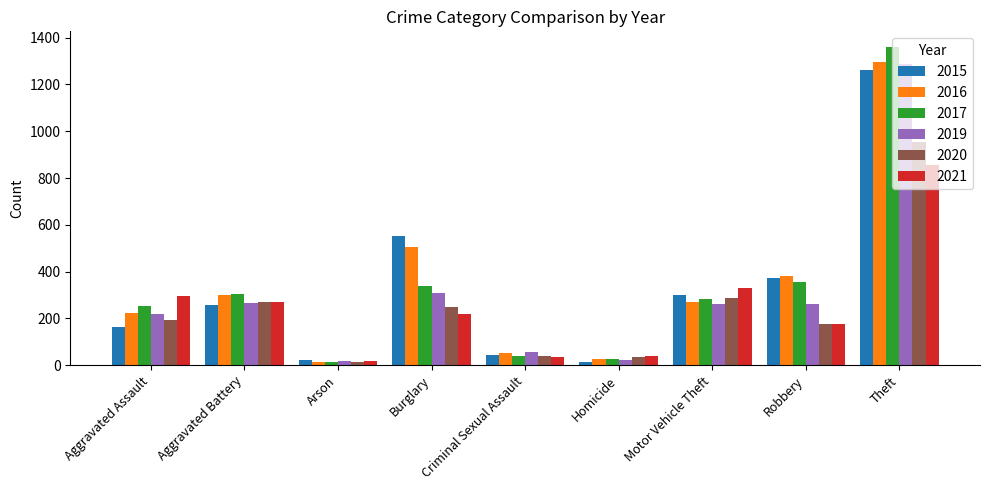

Between Aggravated Assault and Aggravated Battery, which series saw the biggest shift?

2015